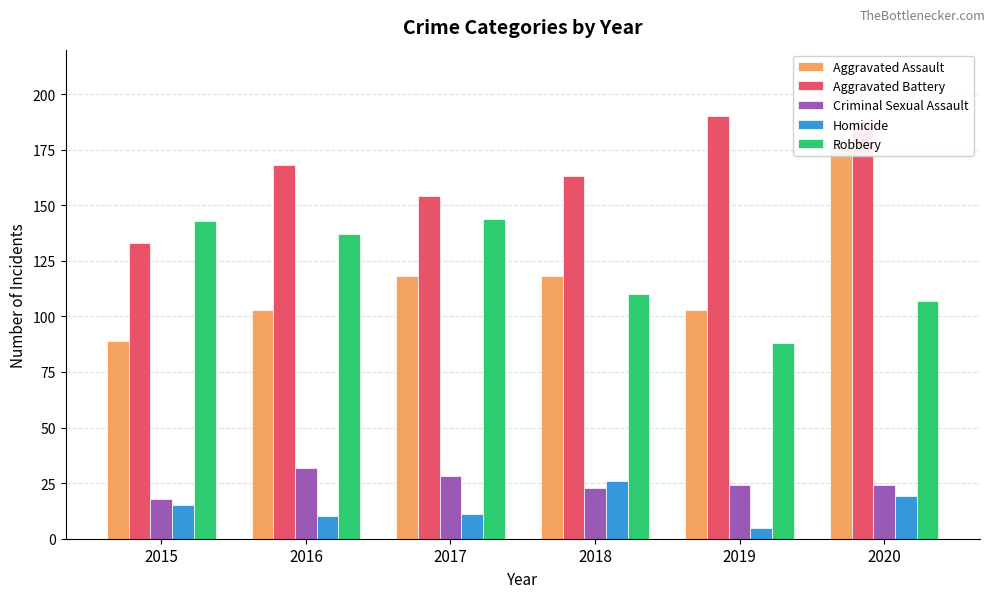

What are all the series names shown in the legend?

Aggravated Assault, Aggravated Battery, Criminal Sexual Assault, Homicide, Robbery